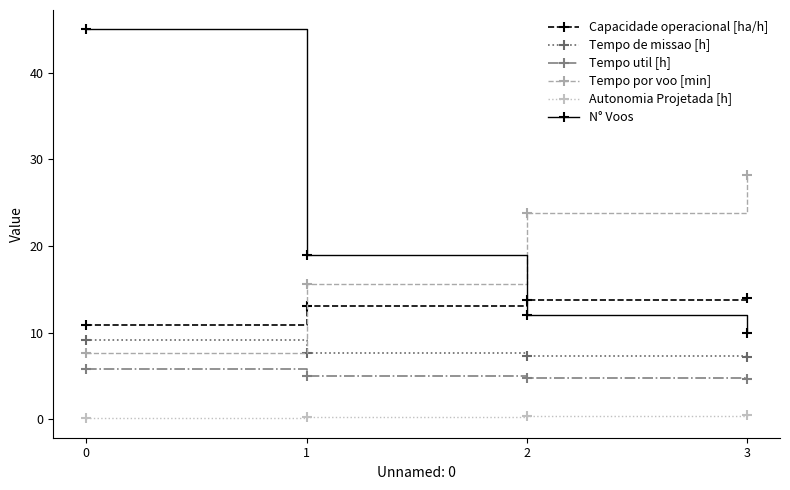

What is the difference between the maximum and minimum values in the Tempo de missao [h] series?

2.0